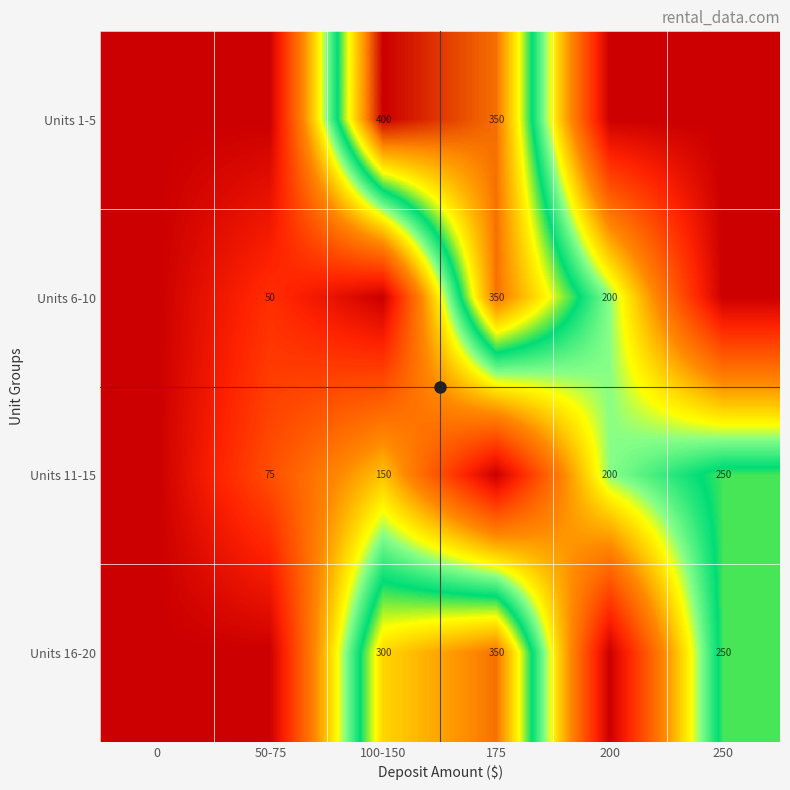

Is it true that Units 1-5 equals 350 at 175?

True